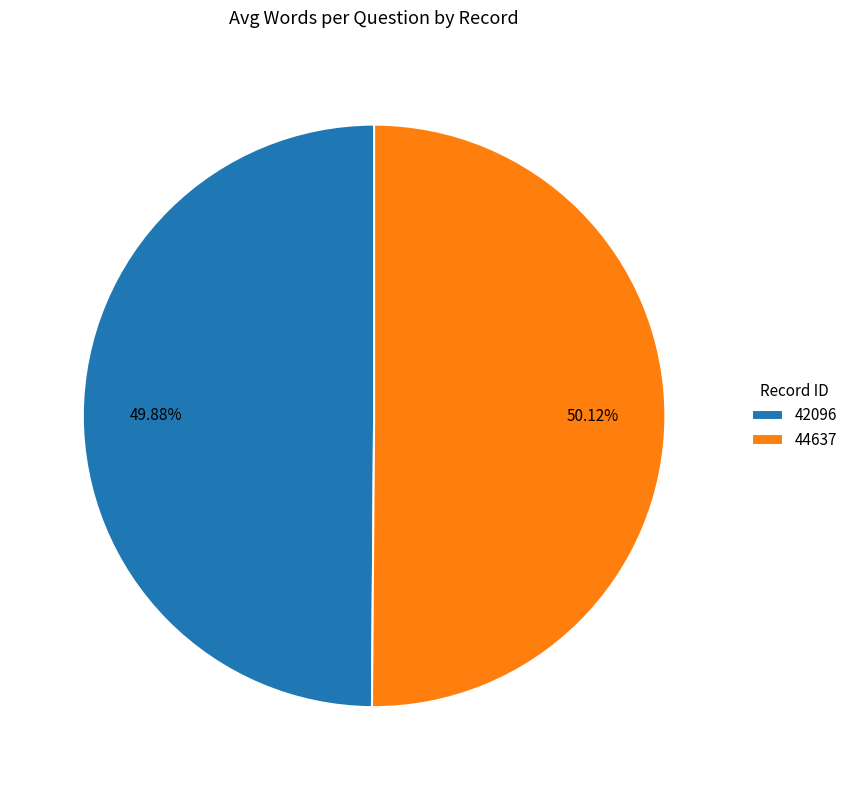

Is there any slice that represents more than half of the pie?

Yes